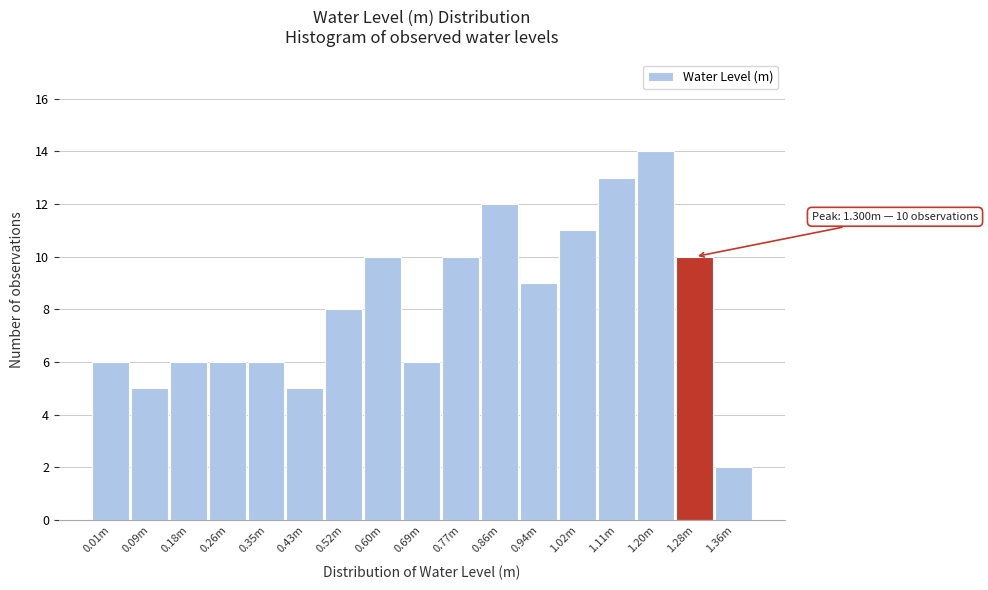

Reading left to right, what are all the values shown in this chart?

0.01m=6	0.09m=5	0.18m=6	0.26m=6	0.35m=6	0.43m=5	0.52m=8	0.60m=10	0.69m=6	0.77m=10	0.86m=12	0.94m=9	1.02m=11	1.11m=13	1.20m=14	1.28m=10	1.36m=2